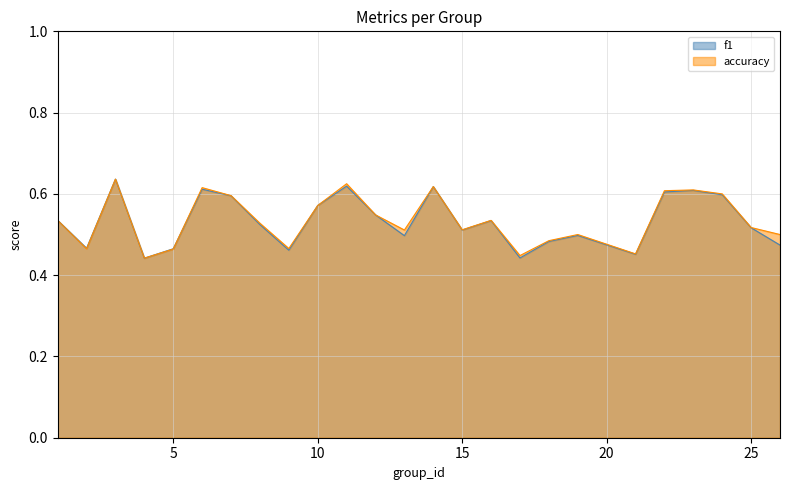

How many interior local peaks does the accuracy series have?

7